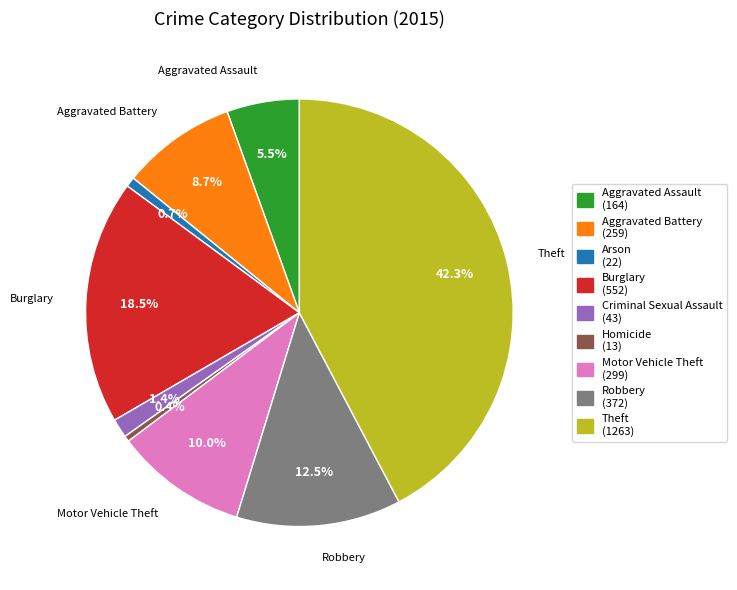

What is the largest slice in the pie chart?

Theft